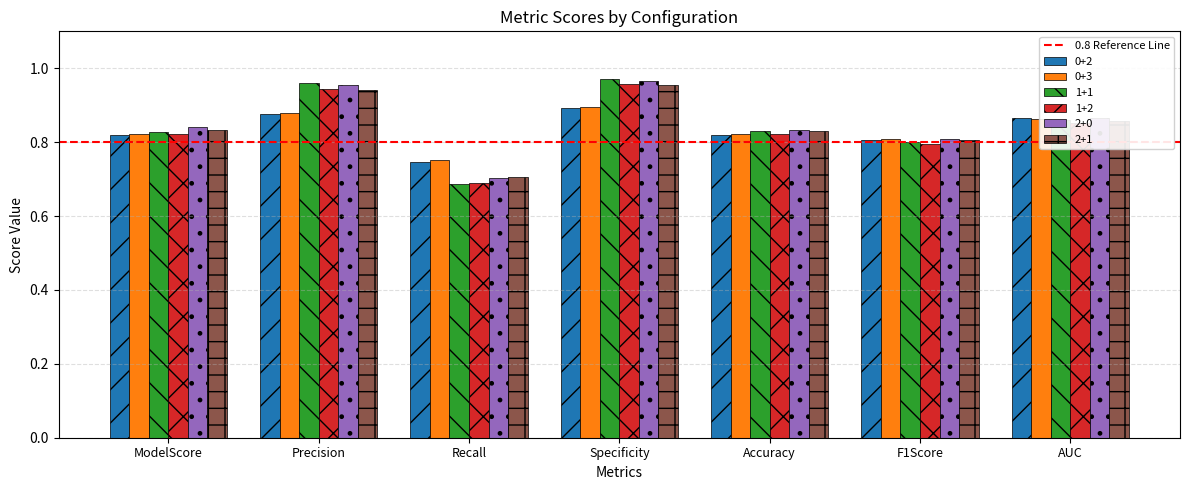

Which series has the widest spread of values?

1+1